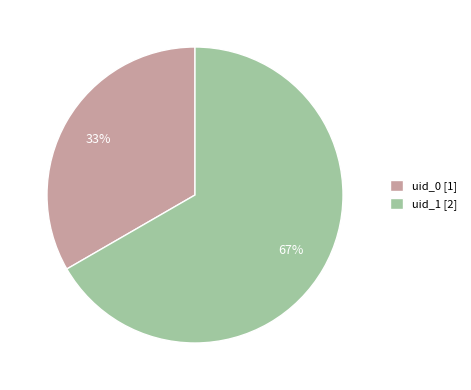

What is the largest slice in the pie chart?

uid_1